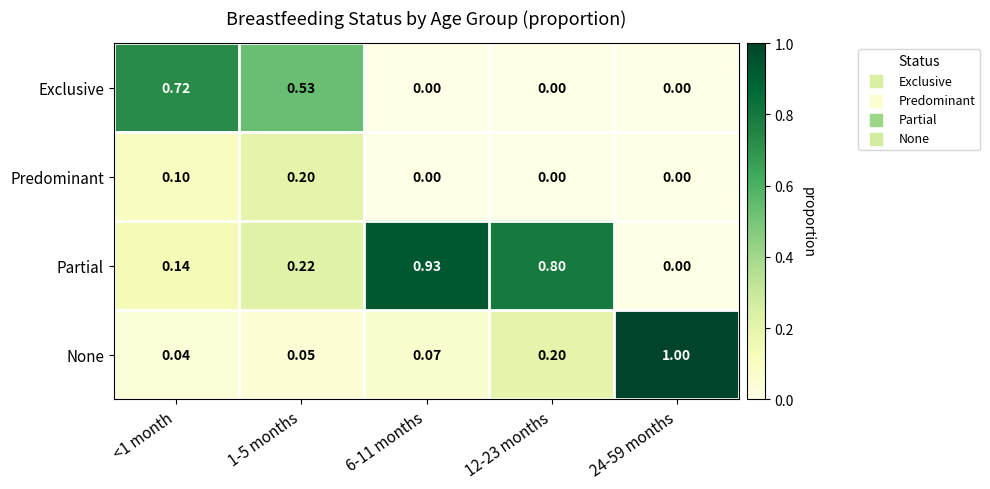

Is the value of None at 12-23 months greater than the value of Exclusive at 24-59 months?

Yes